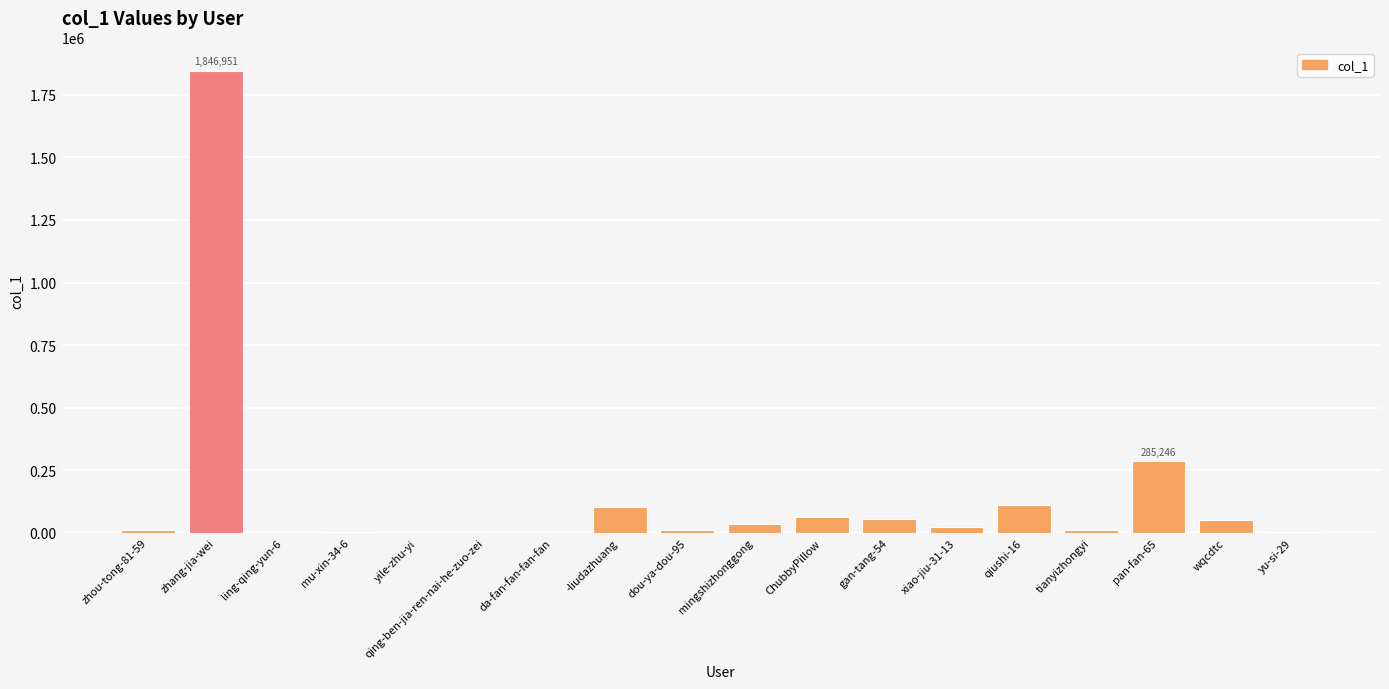

At which label does the data first exceed 23128?

zhang-jia-wei